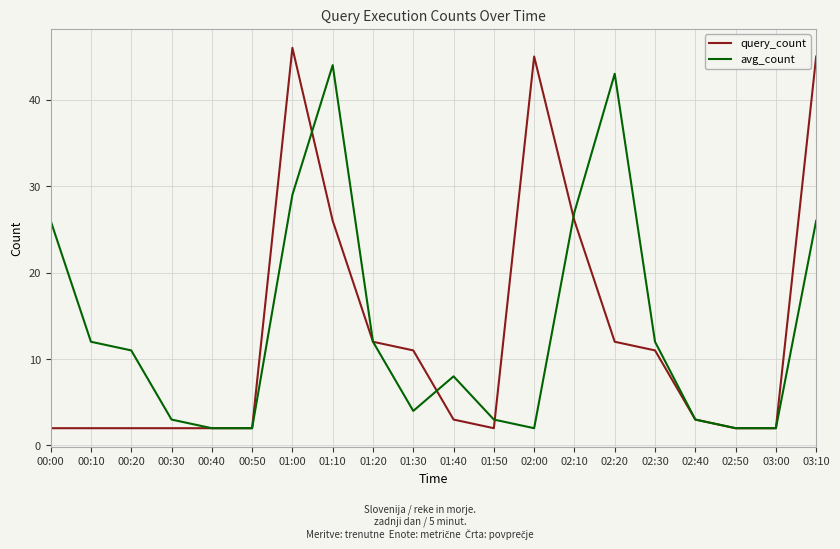

Is the value of query_count at 01:40 greater than the value of avg_count at 00:50?

Yes